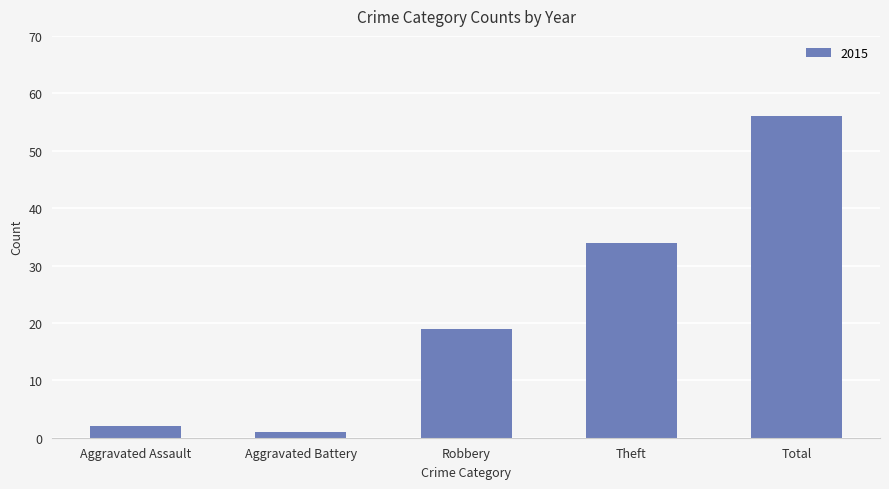

Reading left to right, extract all data points from this chart.

2	1	19	34	56